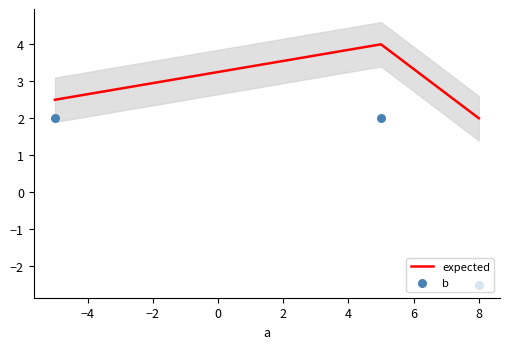

At how many categories does at least one series exceed -2?

3